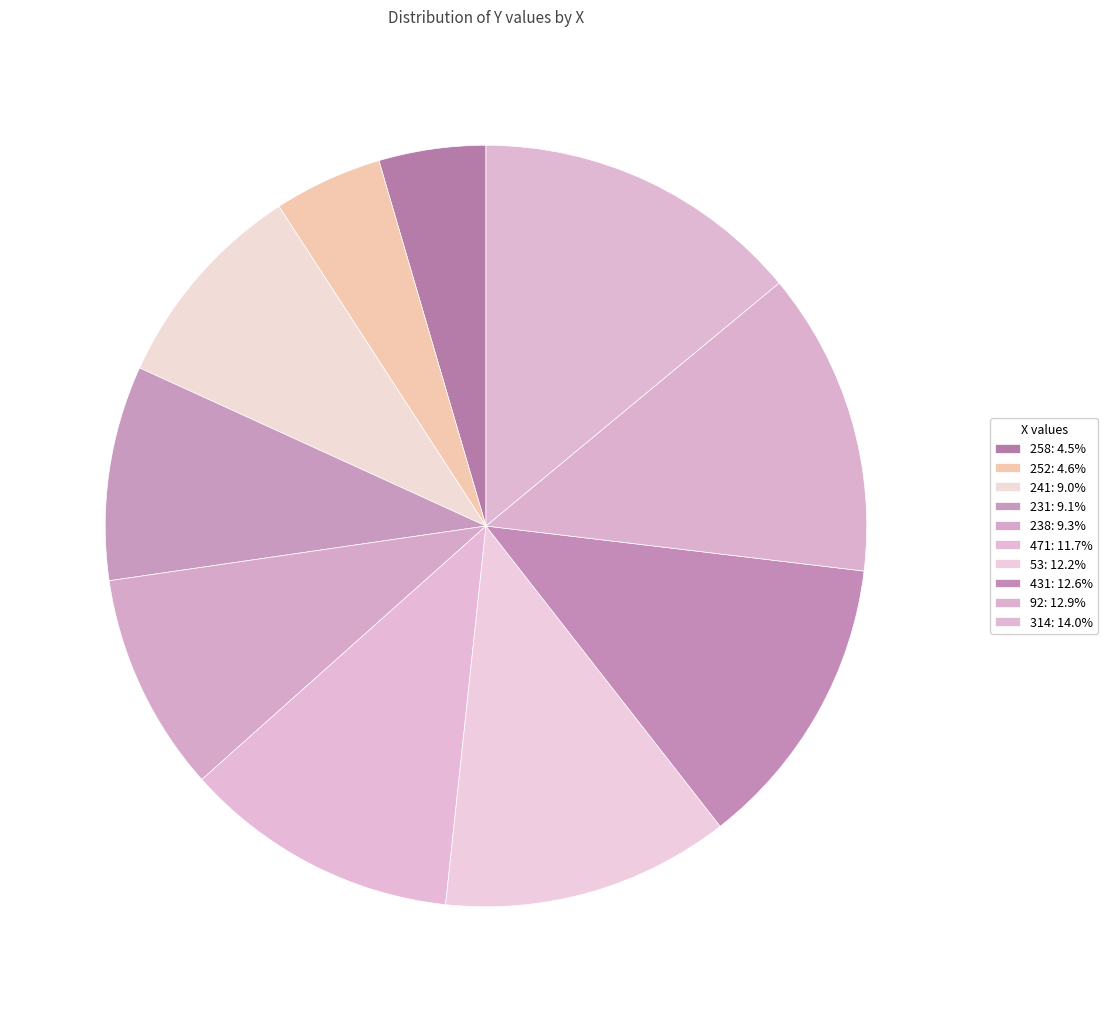

Is it true that 471 is 1% of the pie?

False